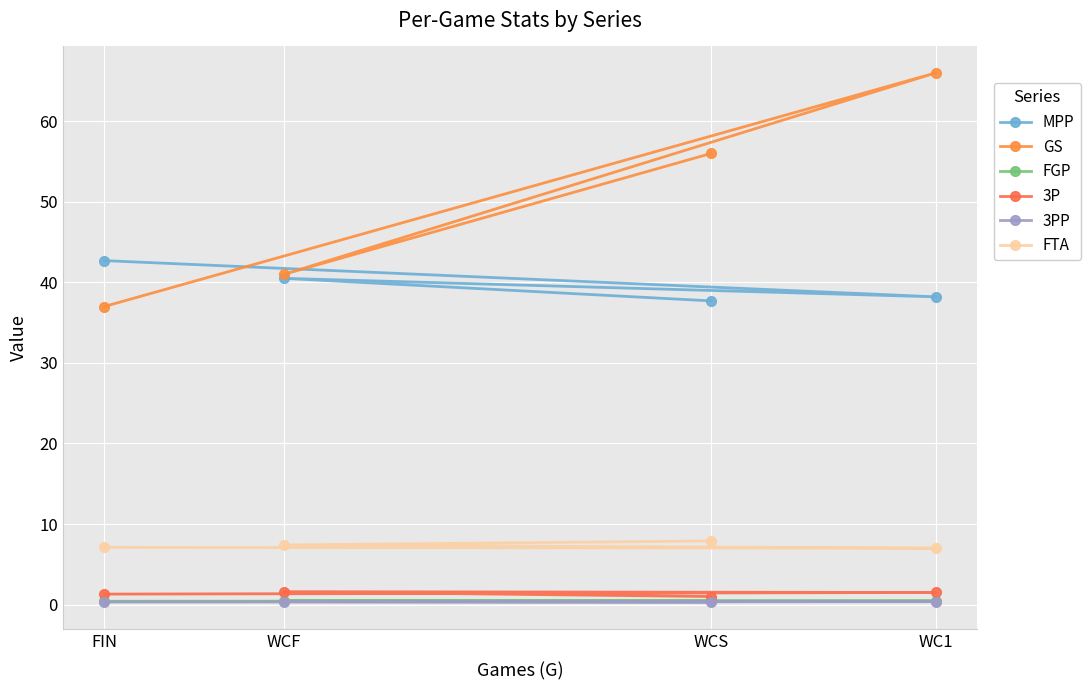

How many lines are shown in the chart?

6